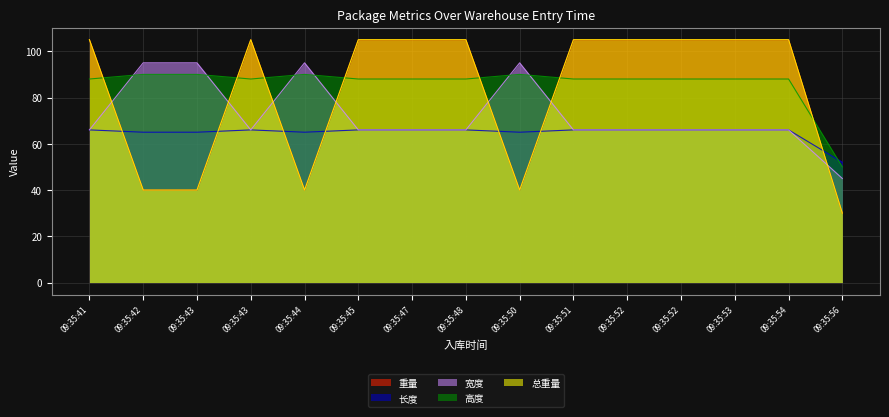

Which series changed the most between 09:35:44 and 09:35:50?

重量